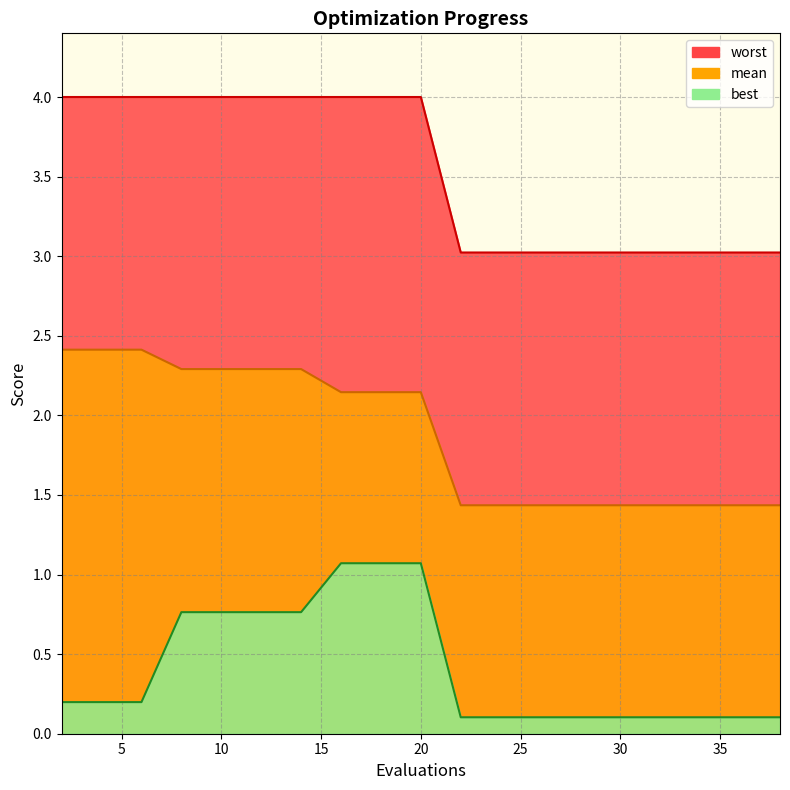

What is the difference between the maximum and minimum values in the mean series?

1.0